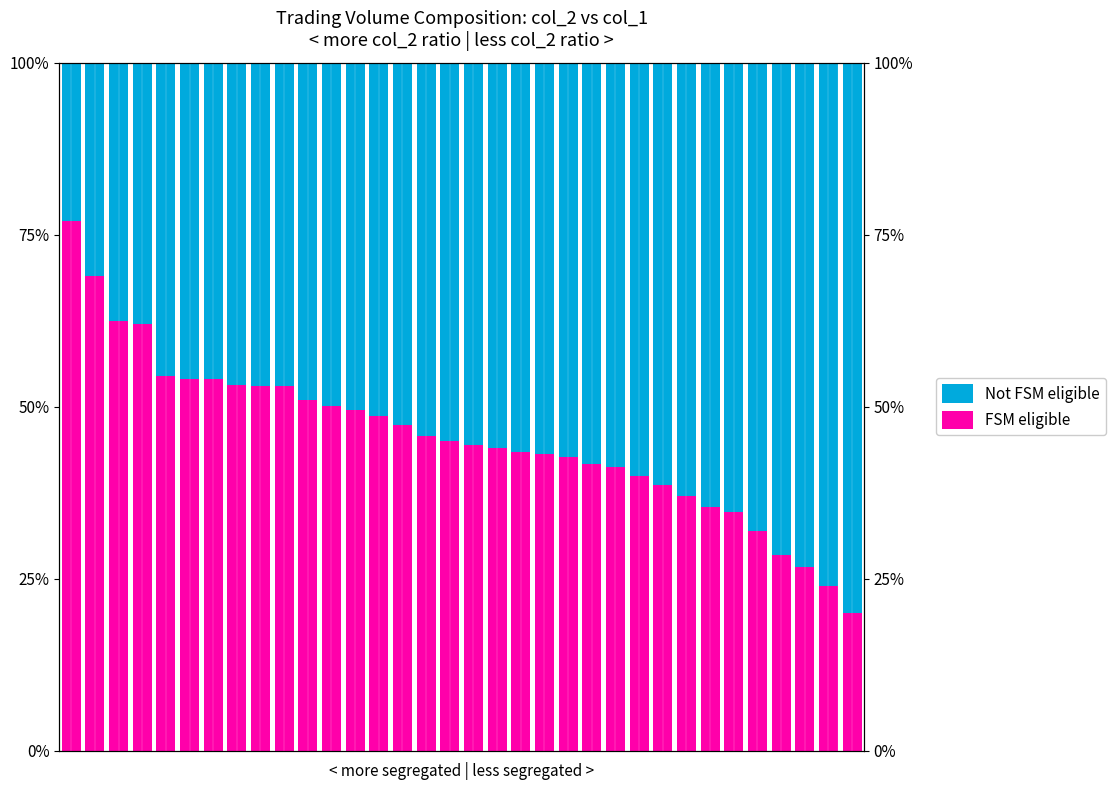

Reading left to right, transcribe all the data shown in this chart.

FSM eligible: 0=0.8	1=0.7	2=0.6	3=0.6	4=0.5	5=0.5	6=0.5	7=0.5	8=0.5	9=0.5	10=0.5	11=0.5	12=0.5	13=0.5	14=0.5	15=0.5	16=0.4	17=0.4	18=0.4	19=0.4	20=0.4	21=0.4	22=0.4	23=0.4	24=0.4	25=0.4	26=0.4	27=0.4	28=0.3	29=0.3	30=0.3	31=0.3	32=0.2	33=0.2
Not FSM eligible: 0=0.2	1=0.3	2=0.4	3=0.4	4=0.5	5=0.5	6=0.5	7=0.5	8=0.5	9=0.5	10=0.5	11=0.5	12=0.5	13=0.5	14=0.5	15=0.5	16=0.6	17=0.6	18=0.6	19=0.6	20=0.6	21=0.6	22=0.6	23=0.6	24=0.6	25=0.6	26=0.6	27=0.6	28=0.7	29=0.7	30=0.7	31=0.7	32=0.8	33=0.8